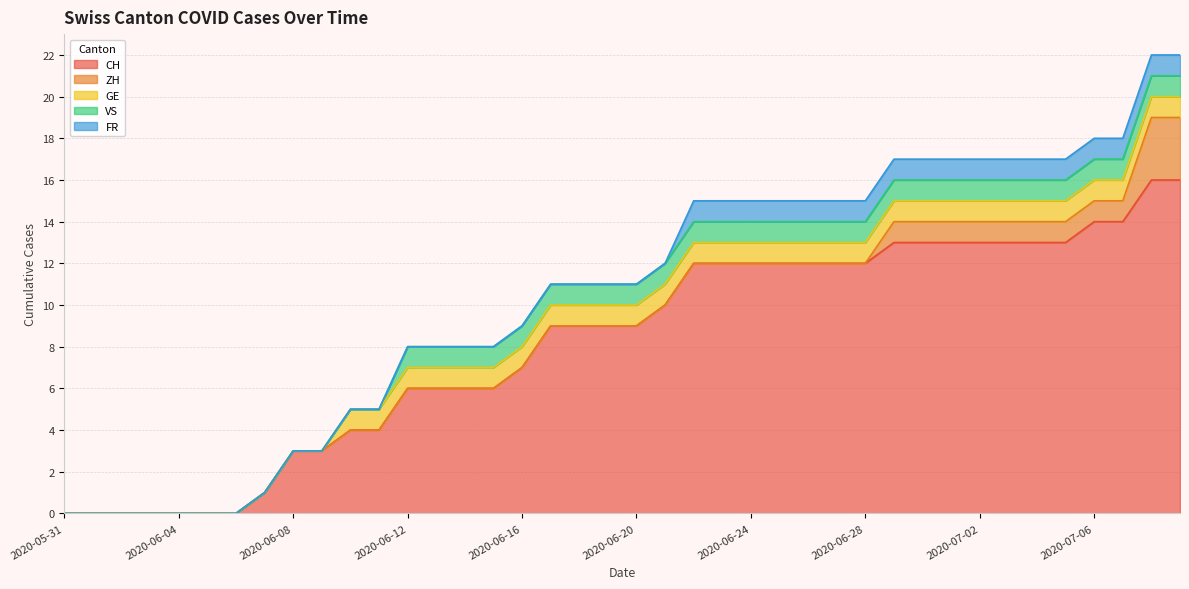

What is the label of the 22nd point from the right?

2020-06-18